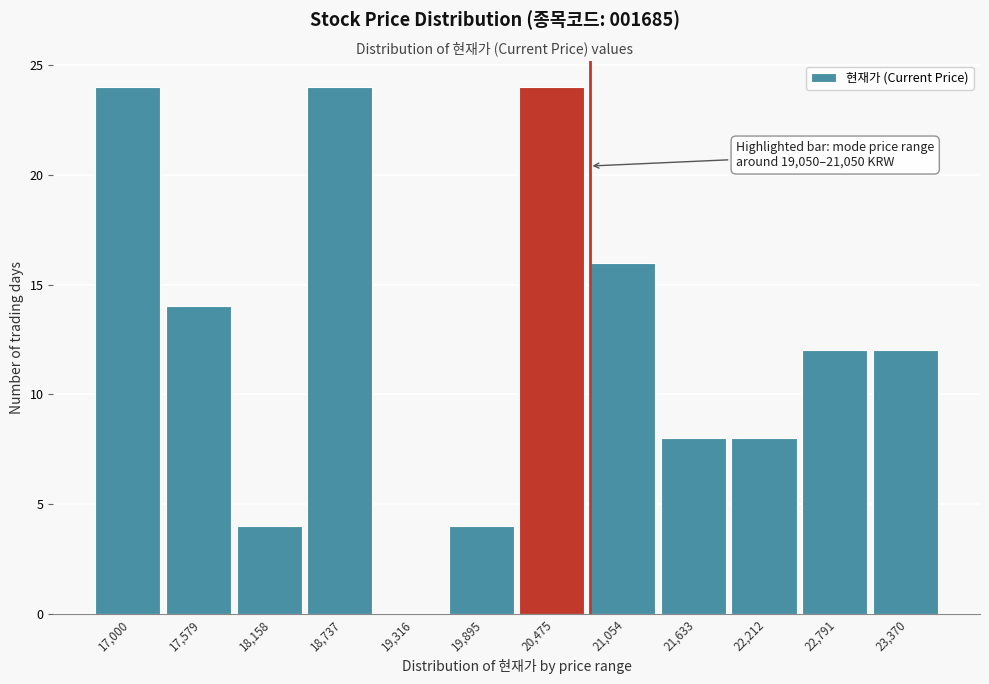

Reading right to left, extract all data points from this chart.

23,370=12	22,791=12	22,212=8	21,633=8	21,054=16	20,475=24	19,895=4	19,316=0	18,737=24	18,158=4	17,579=14	17,000=24